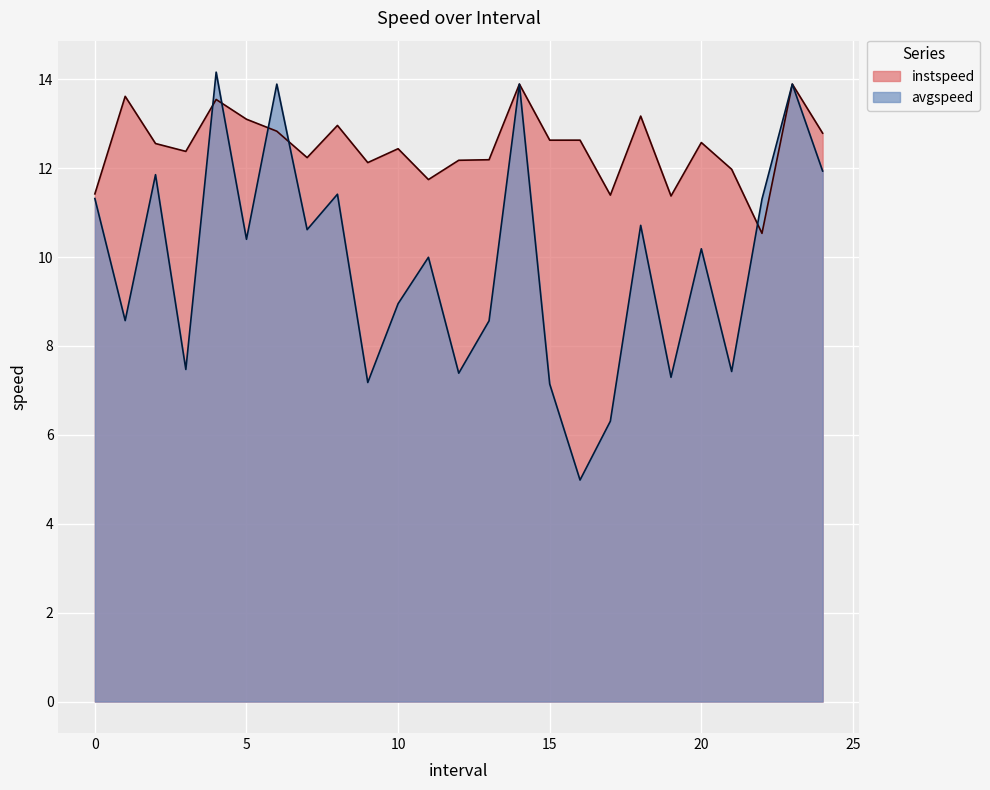

Count the number of categories in the chart.

25